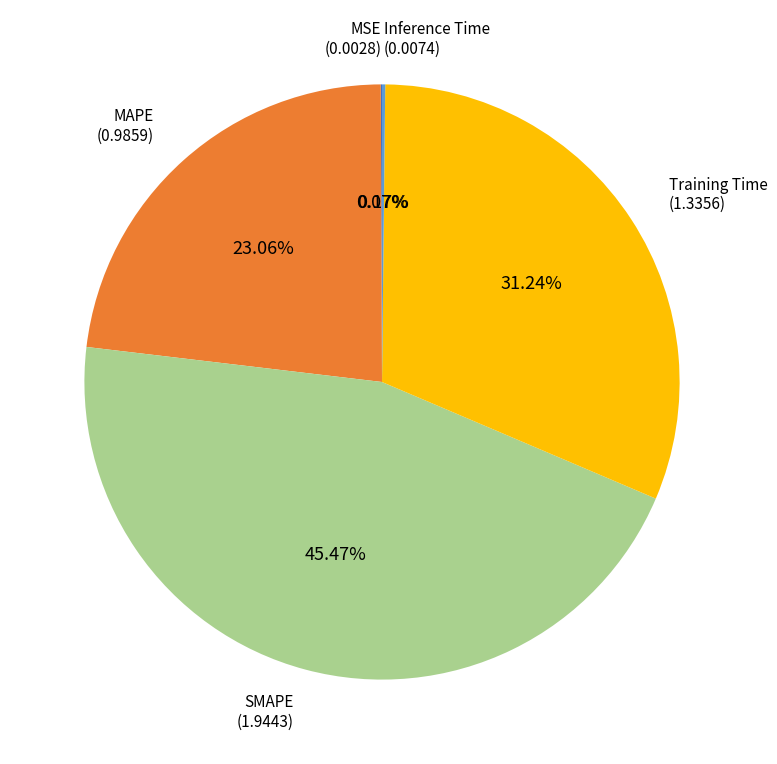

Which category has the biggest portion of the pie?

SMAPE